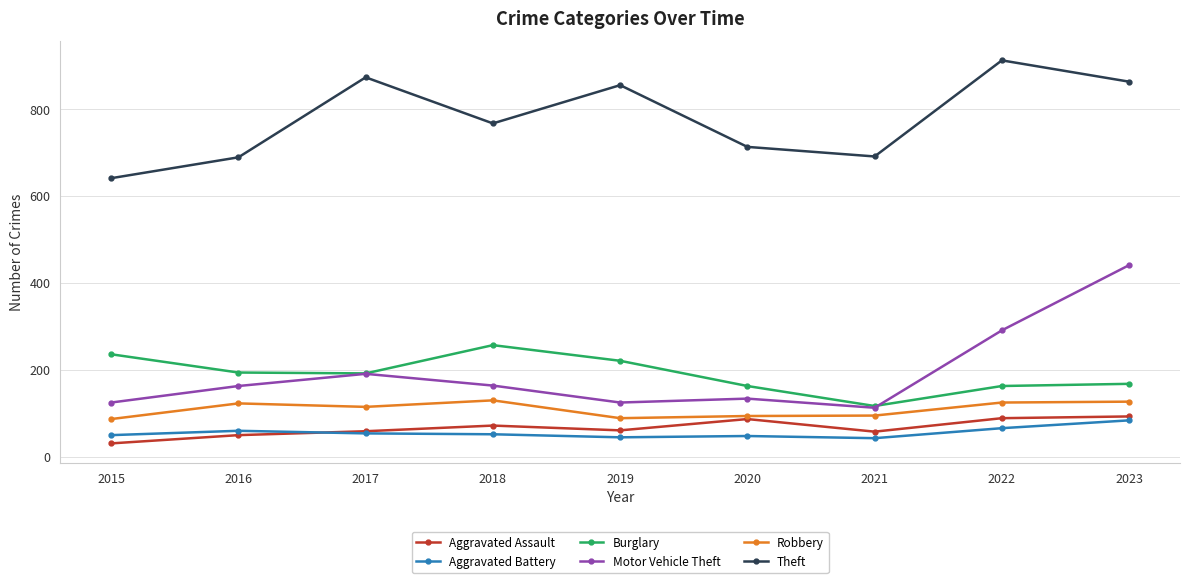

Rank the series by their maximum value, from lowest to highest.

Aggravated Battery, Aggravated Assault, Robbery, Burglary, Motor Vehicle Theft, Theft